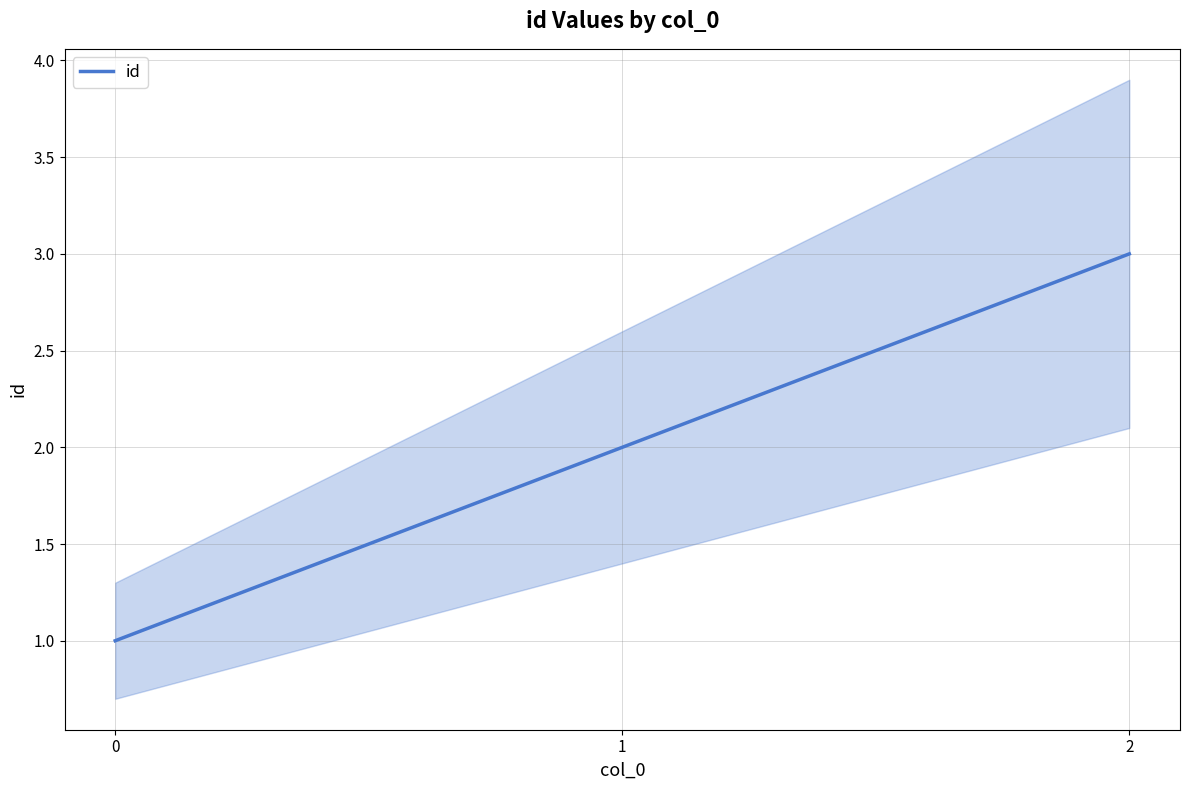

What is the sum of the values at 2 and 0?

4